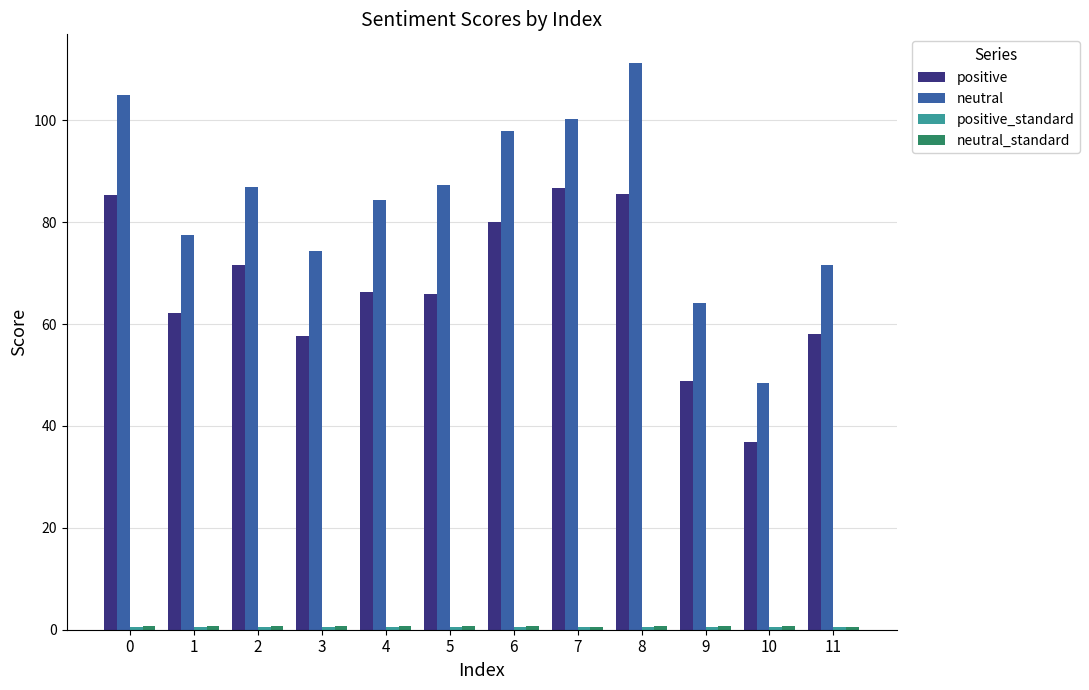

What is the difference between the maximum and minimum values in the neutral series?

62.9